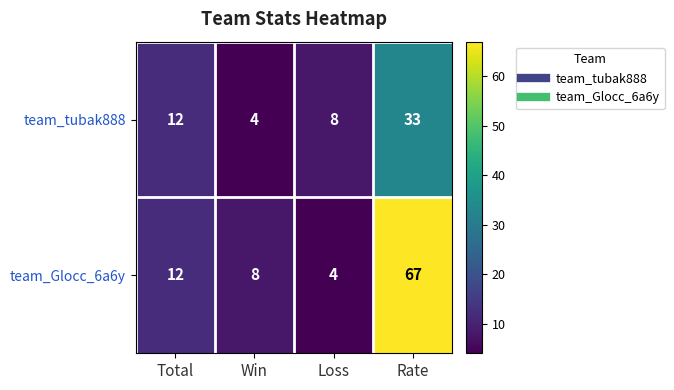

Read the team_Glocc_6a6y value at Total, to the nearest 10.

10